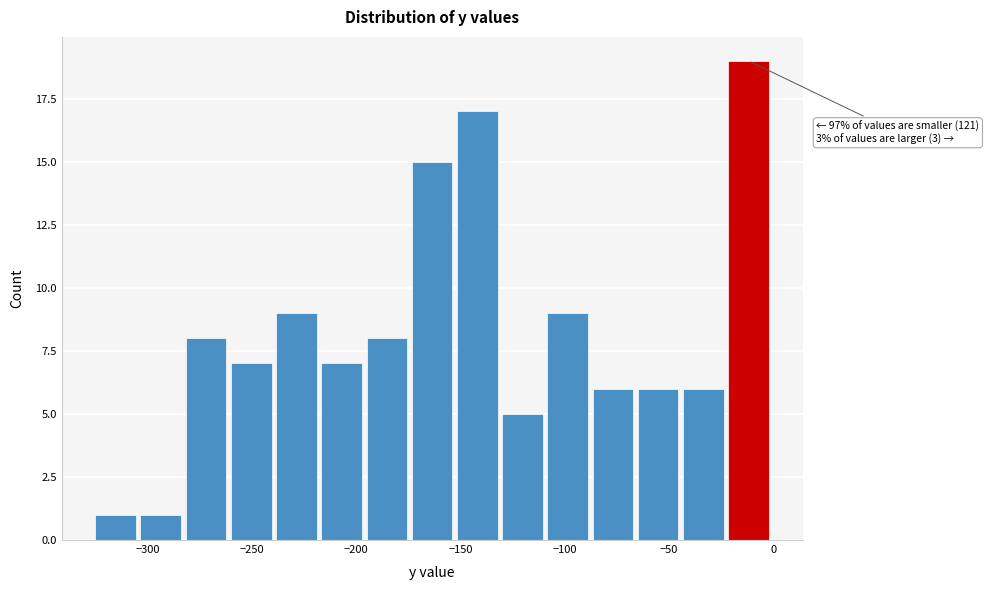

Which range on the x-axis has the tallest bar?

-20 to 0